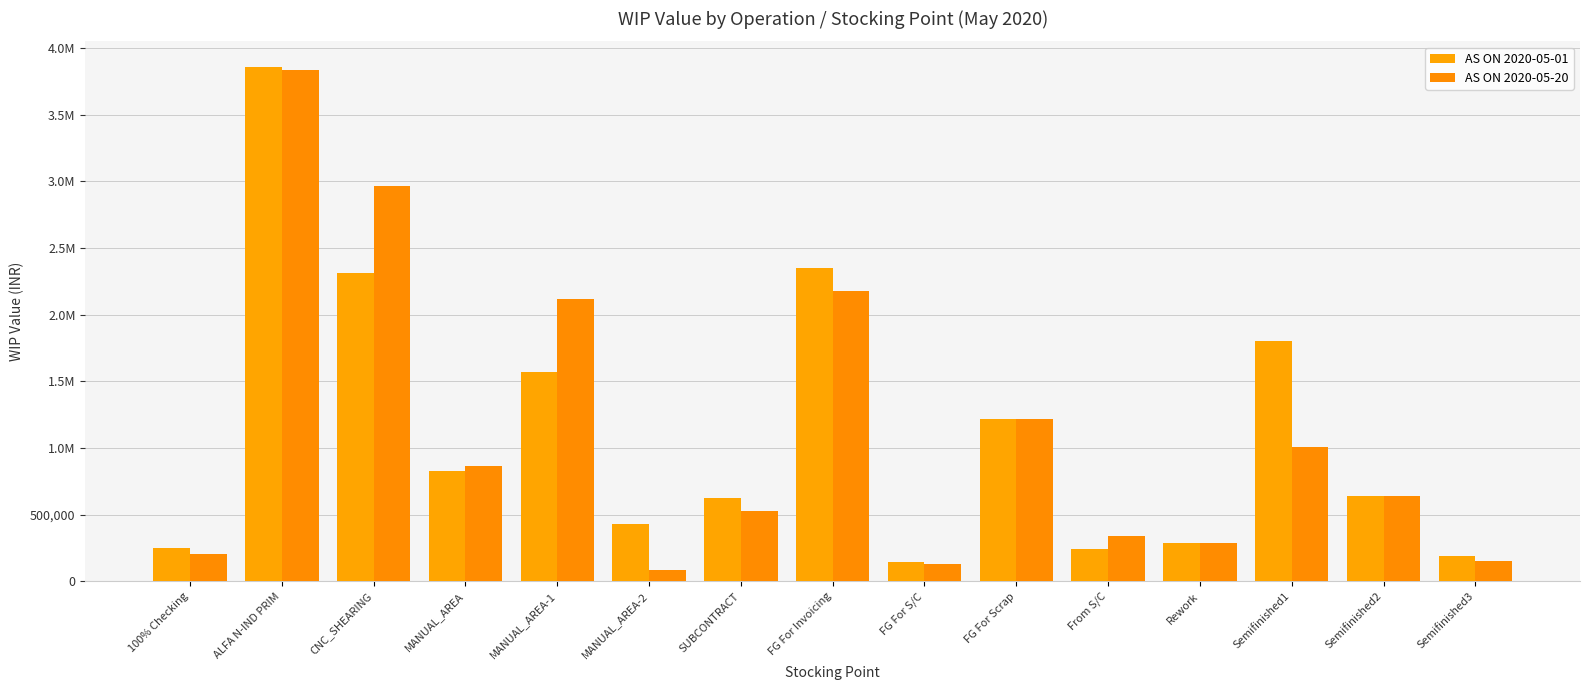

Which series has the widest spread of values?

AS ON 2020-05-20